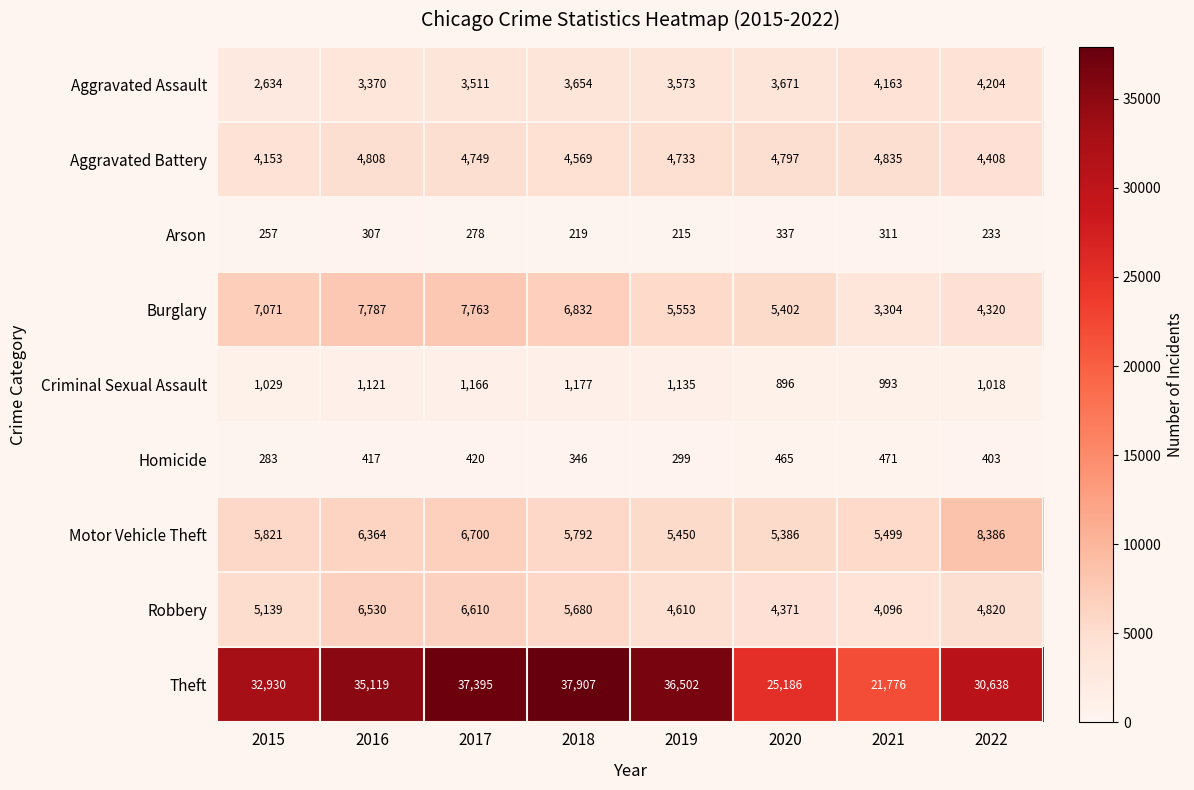

What value does the Burglary series have at 2015, to the nearest 50?

7050